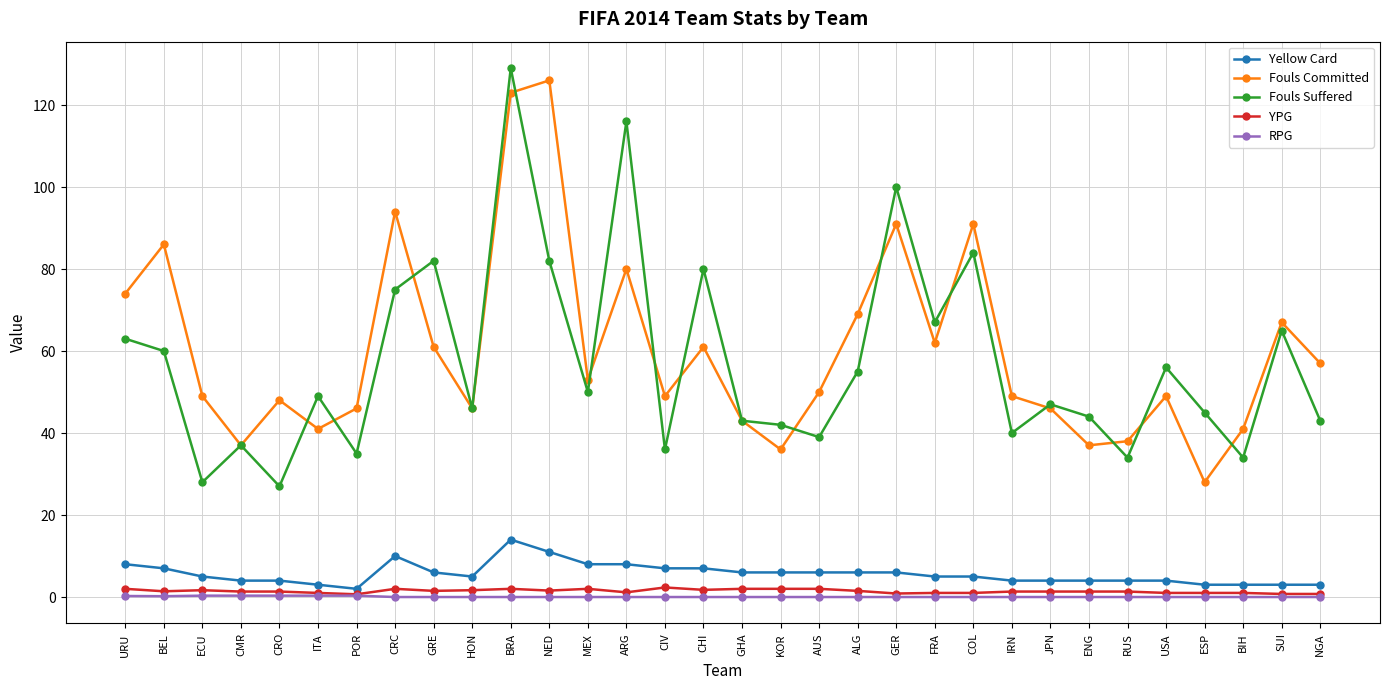

What are all the series names shown in the legend?

Yellow Card, Fouls Committed, Fouls Suffered, YPG, RPG